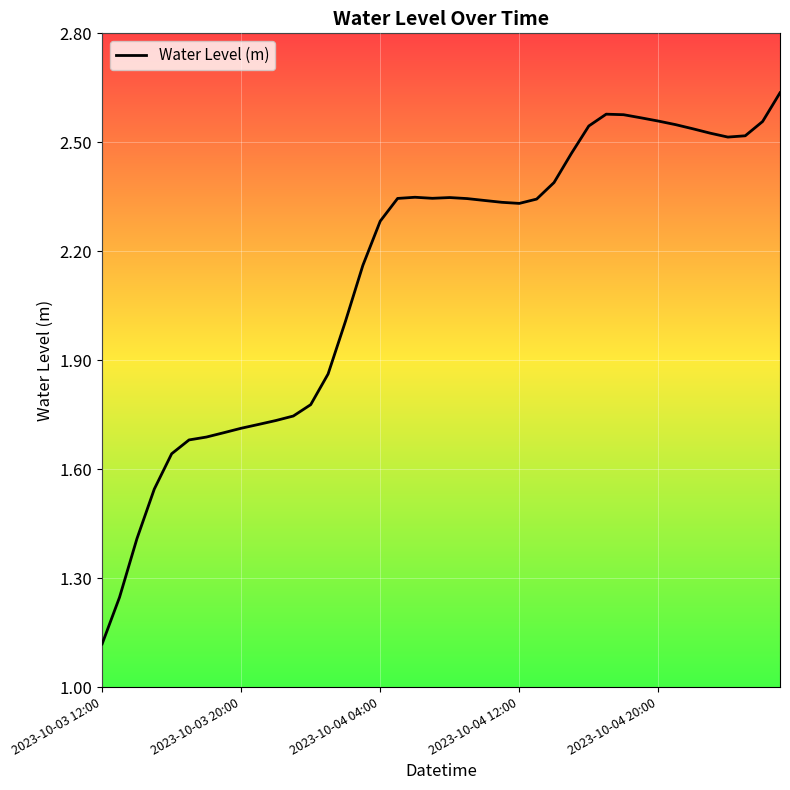

What is the maximum value shown in the chart?

2.6